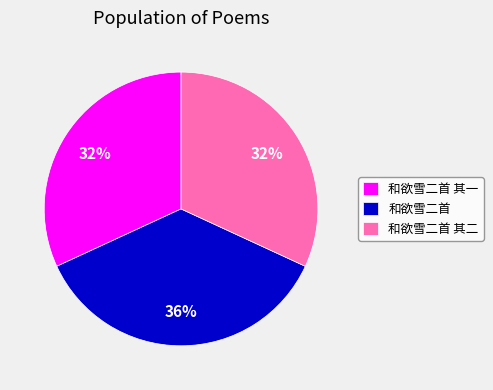

True or false: 和欲雪二首 其一 accounts for 32% of the total.

True